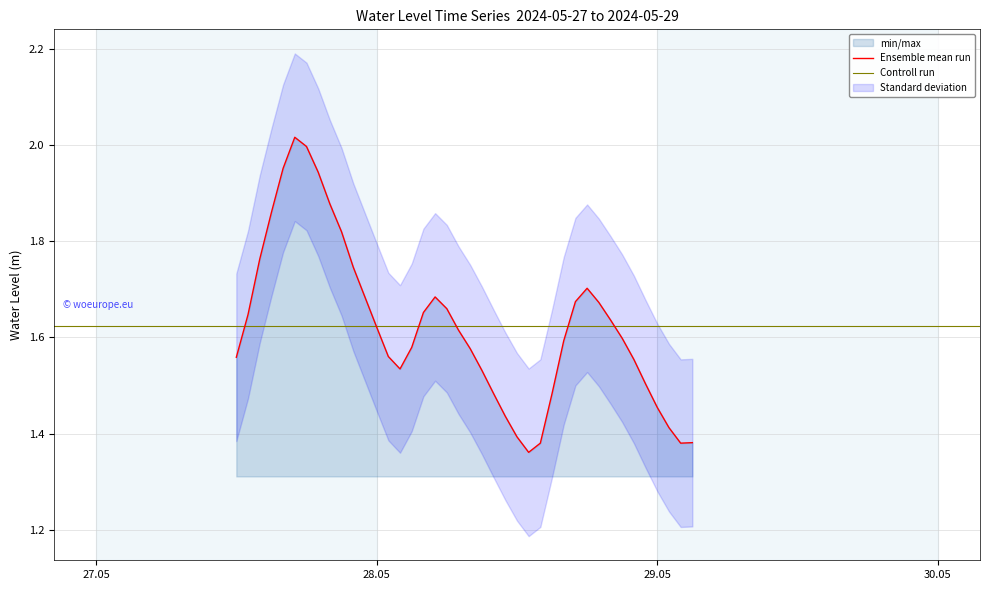

Between 2024-05-28 20:00:00 and 2024-05-28 03:00:00, which is larger?

2024-05-28 20:00:00